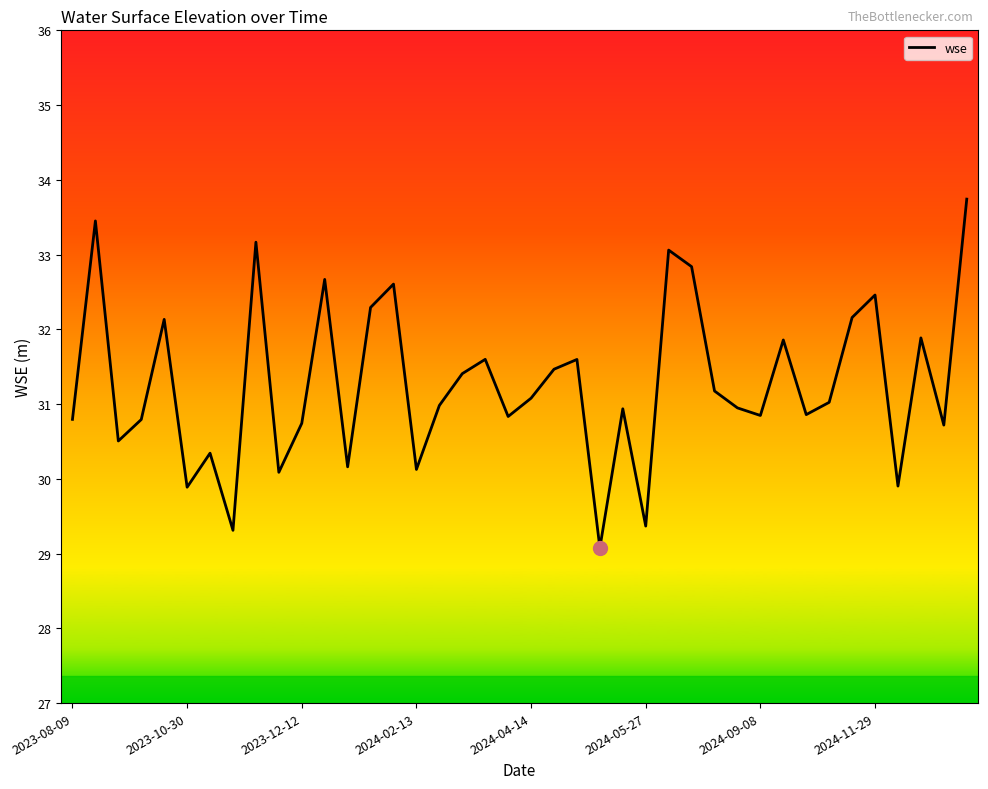

How many interior local peaks (higher than both neighbors) does the data have?

13